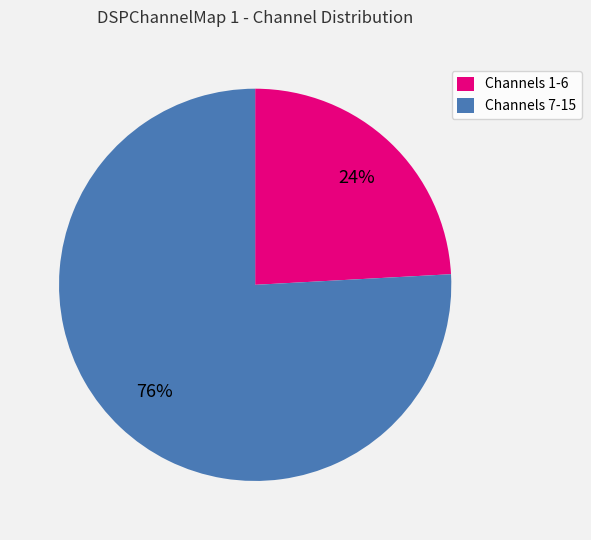

To the nearest percent, what portion does Channels 1-6 represent?

24%